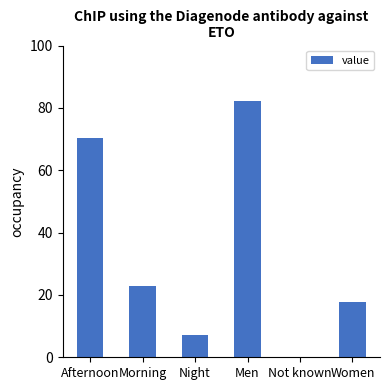

Which has a higher value, Men or Morning?

Men